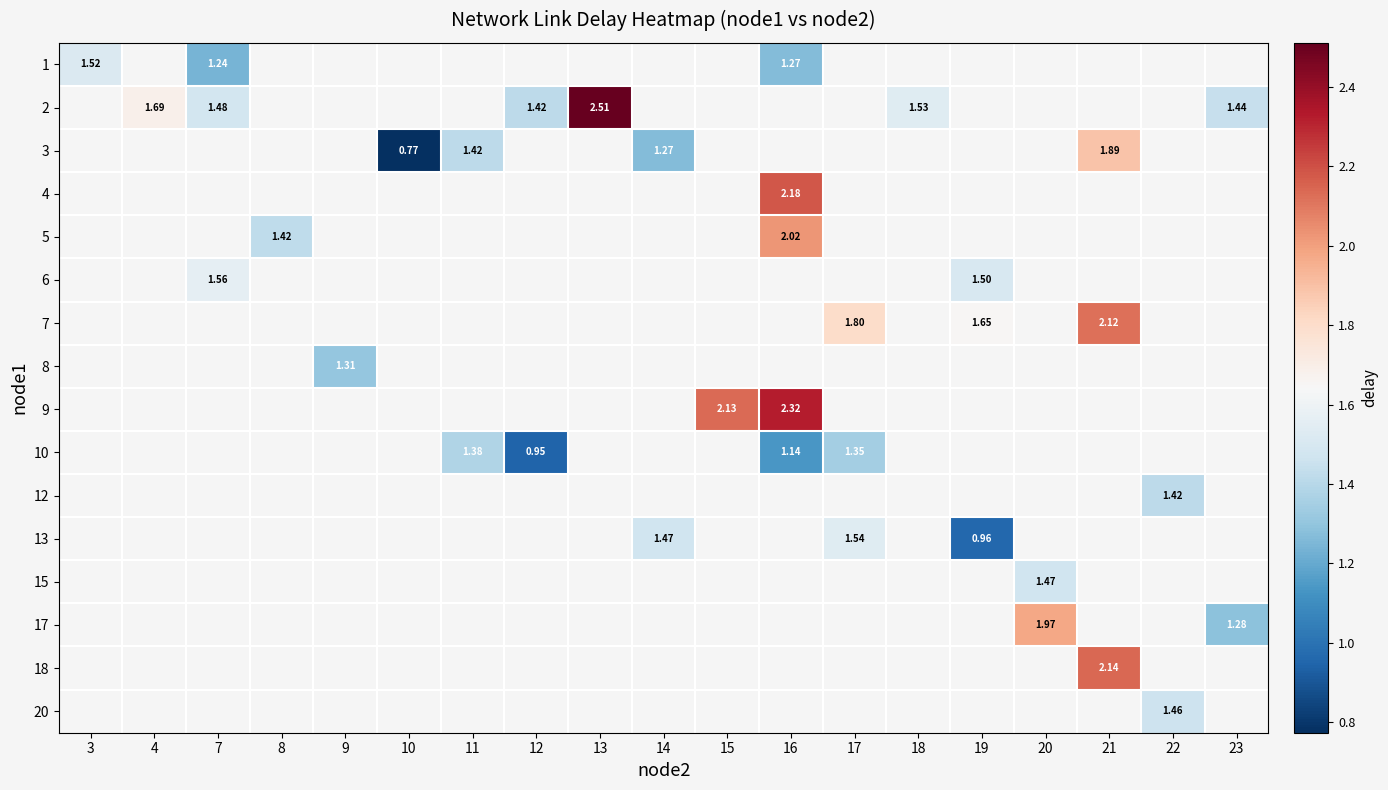

How many series are shown in this chart?

16